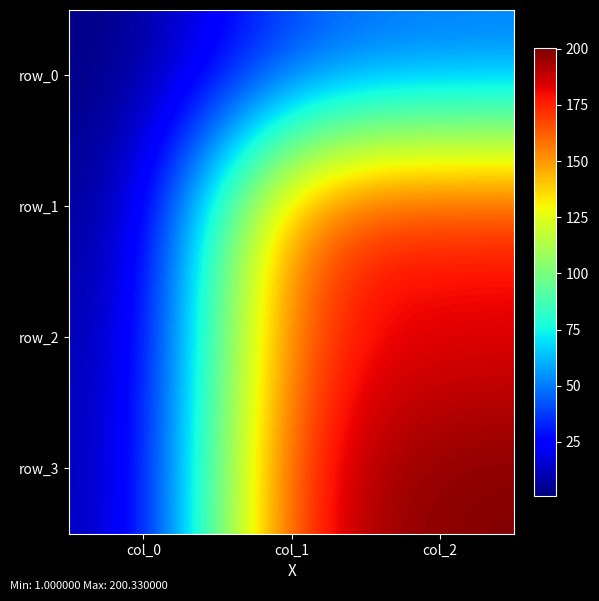

Which category has the highest value across all series?

col_2